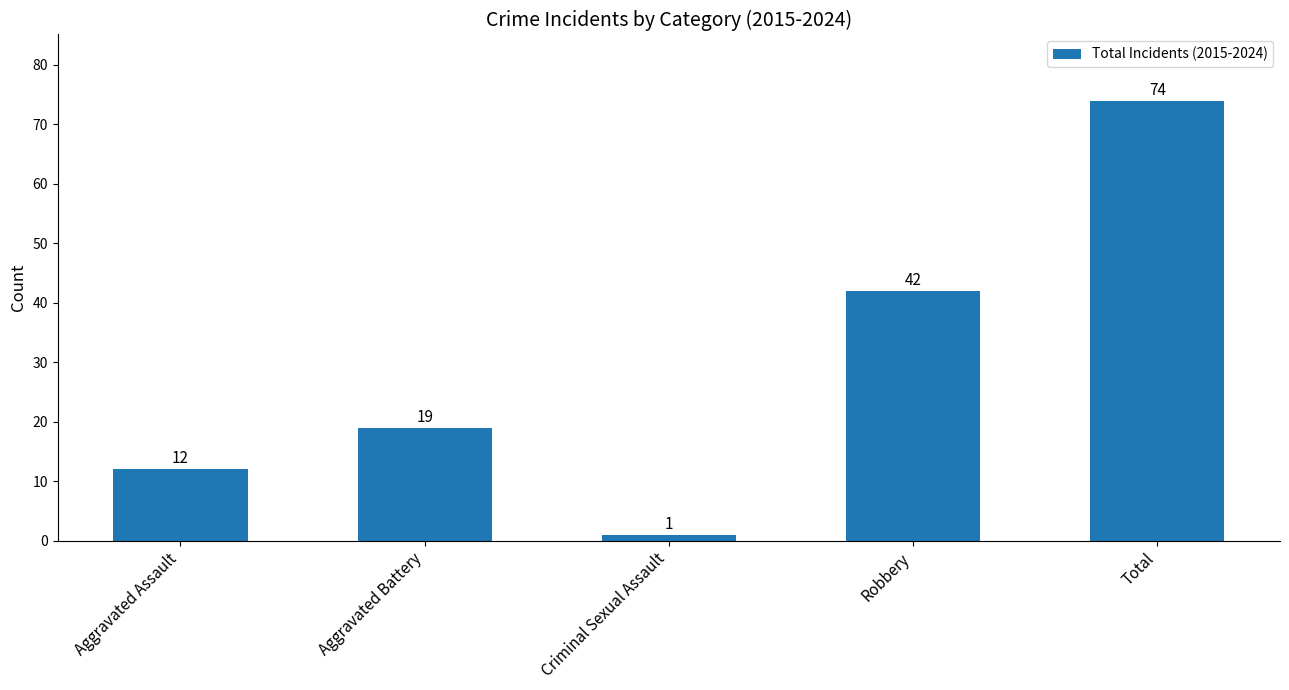

Is it true that the value at Robbery is 42?

True